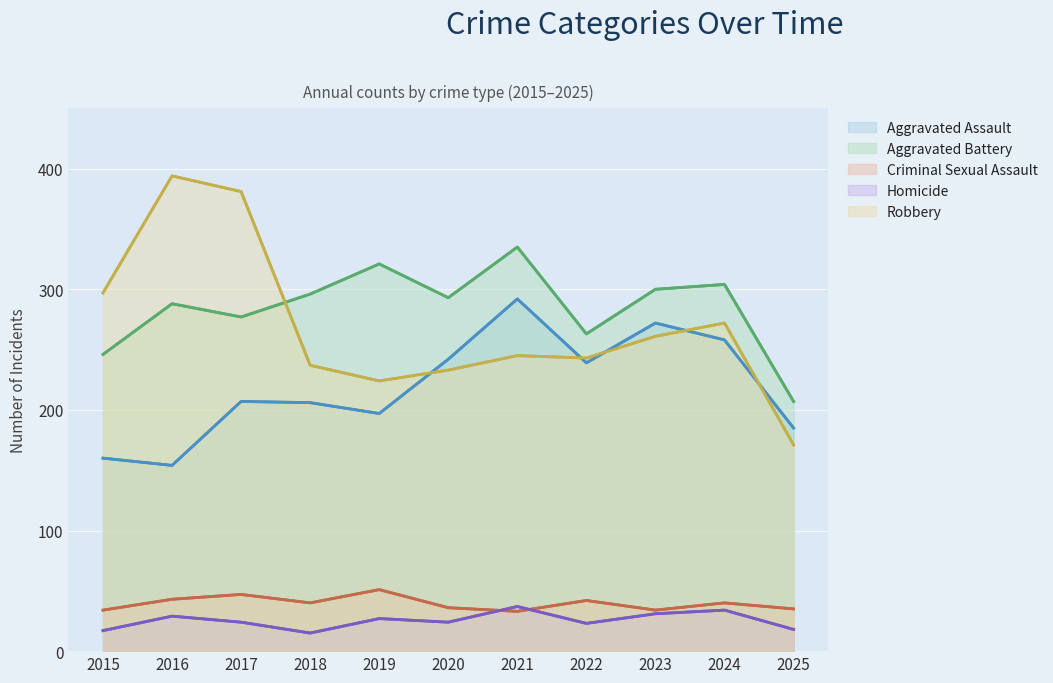

At 2018, list the series in order from largest to smallest.

Aggravated Battery, Robbery, Aggravated Assault, Criminal Sexual Assault, Homicide